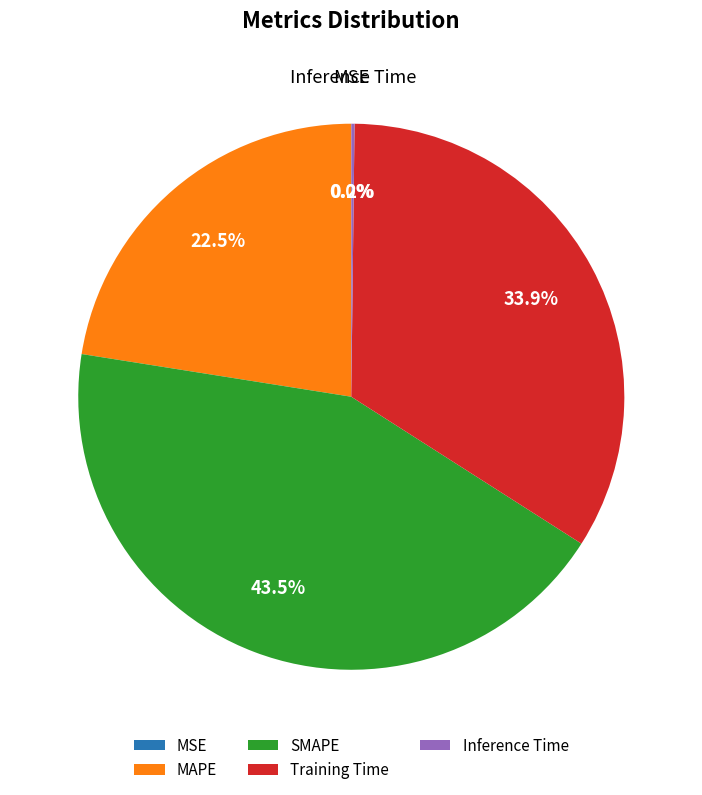

Between MAPE and Training Time, which is larger?

Training Time